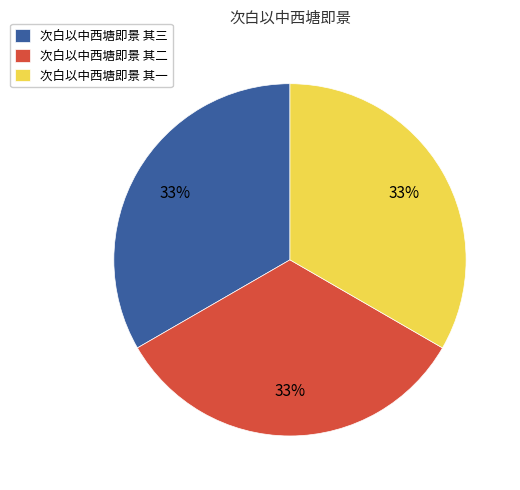

Is there a majority slice in this chart?

No